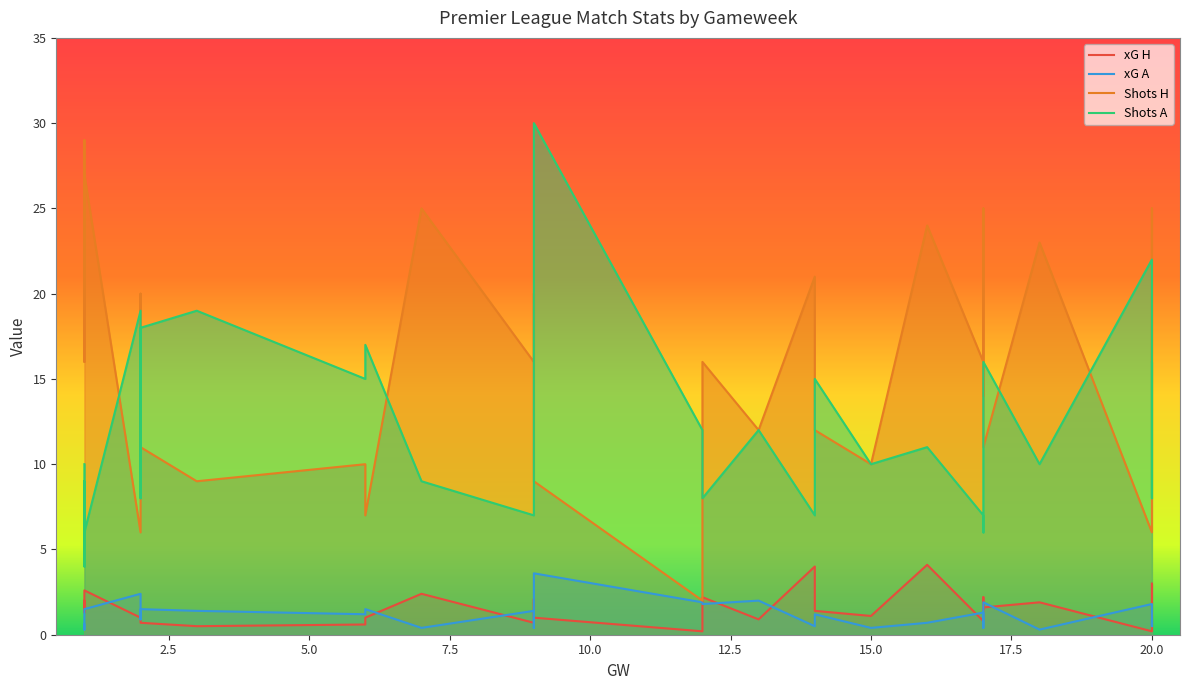

Where is Shots H nearest to the value 15?

1